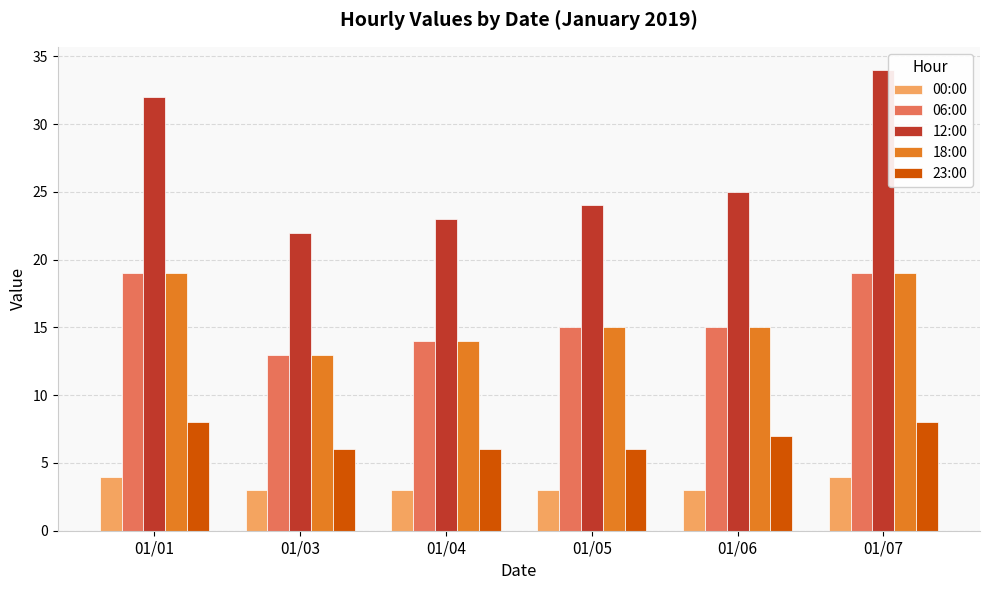

Are the bars horizontal?

No